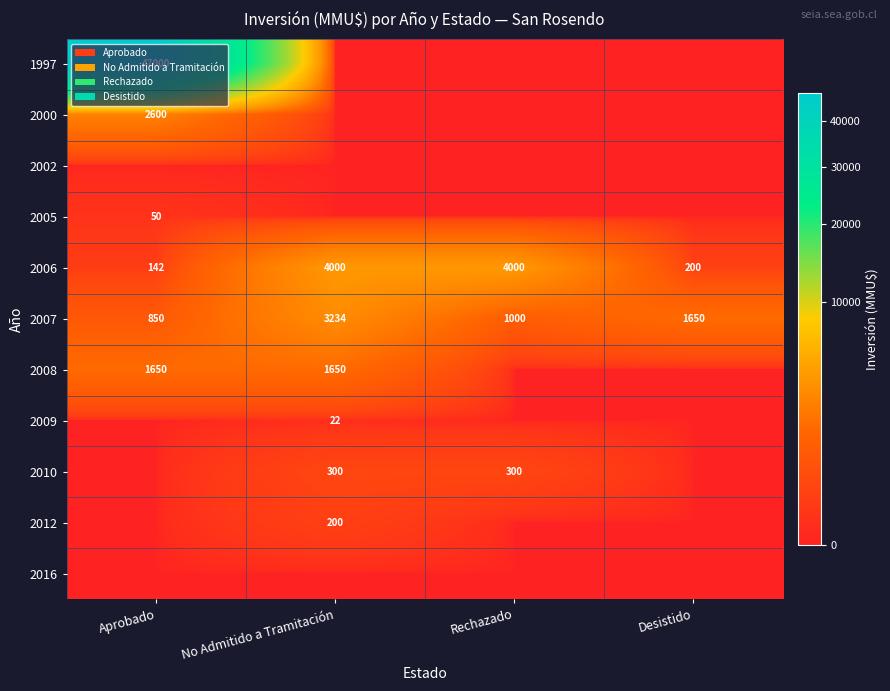

What is the minimum value for 2007?

850